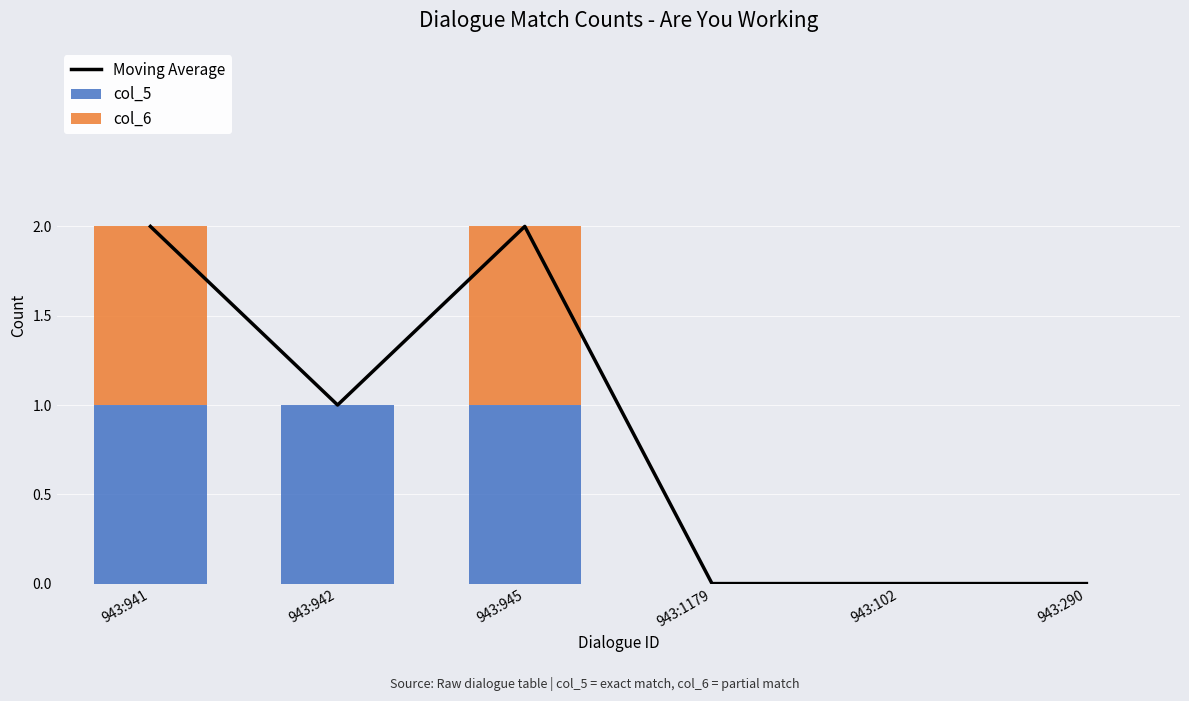

What is the label of the 4th bar from the right?

943:945